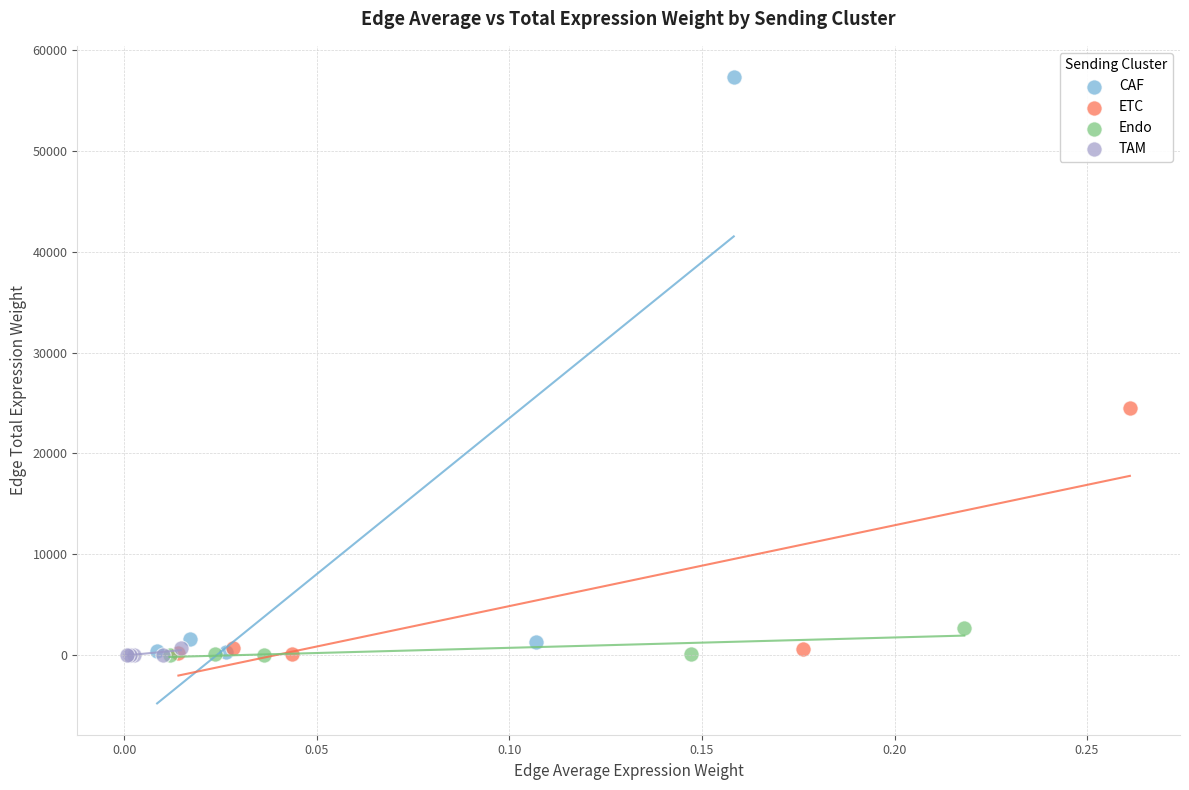

Which series has the largest Y range (max minus min)?

CAF